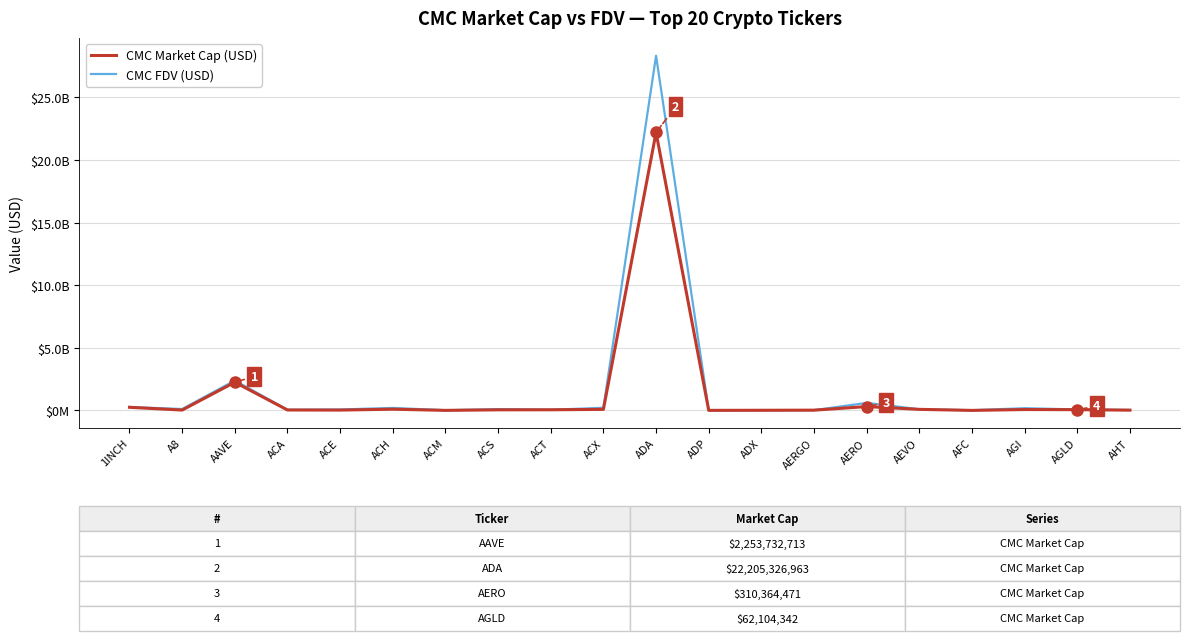

What is the total value across all series at AAVE?

4642286857.0